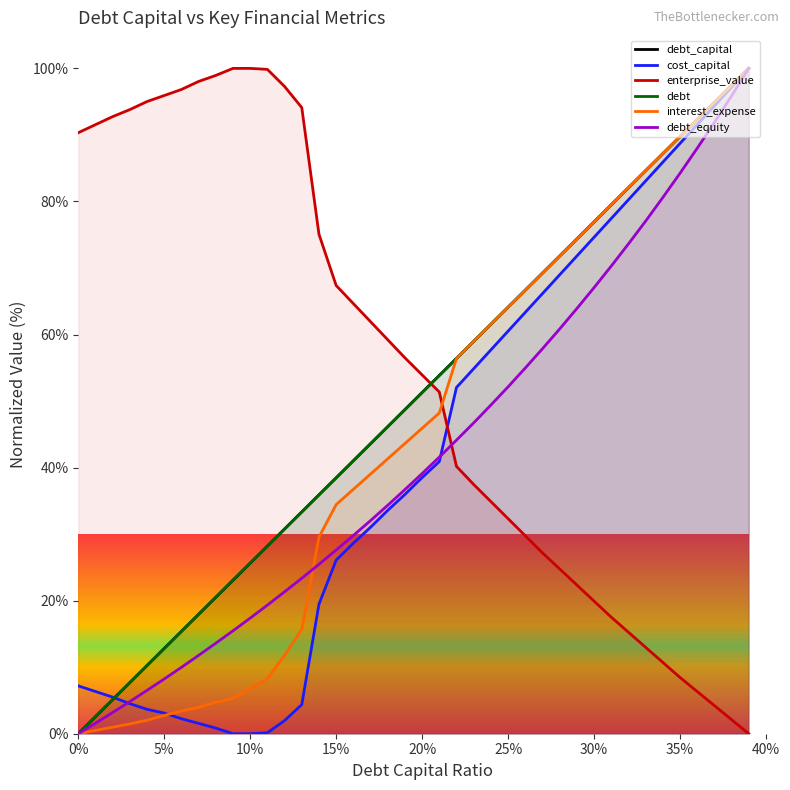

Is the value of debt_equity at 15% greater than the value of enterprise_value at 30%?

Yes